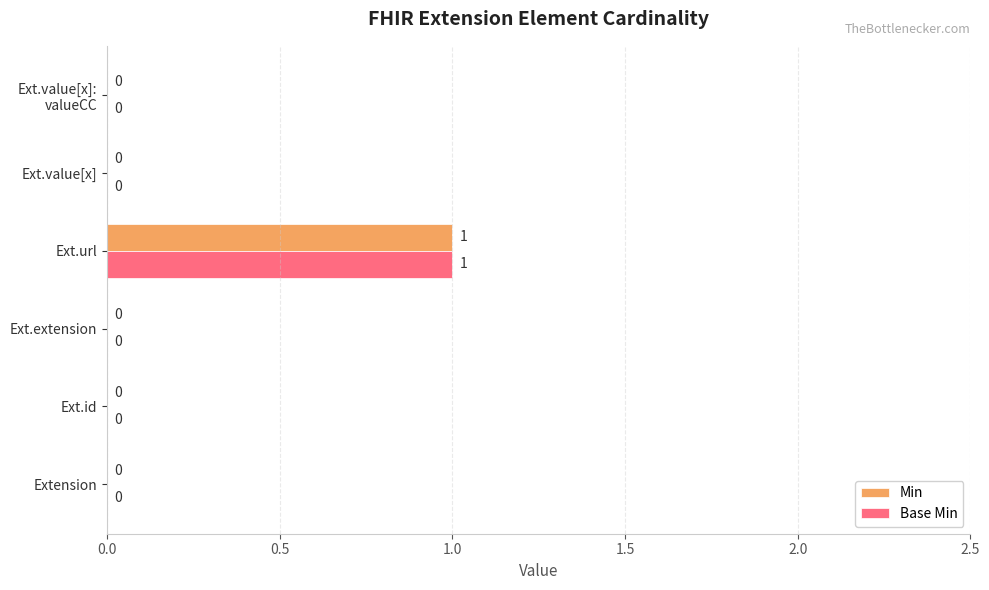

Is it true that Base Min equals 0 at Ext.id?

True